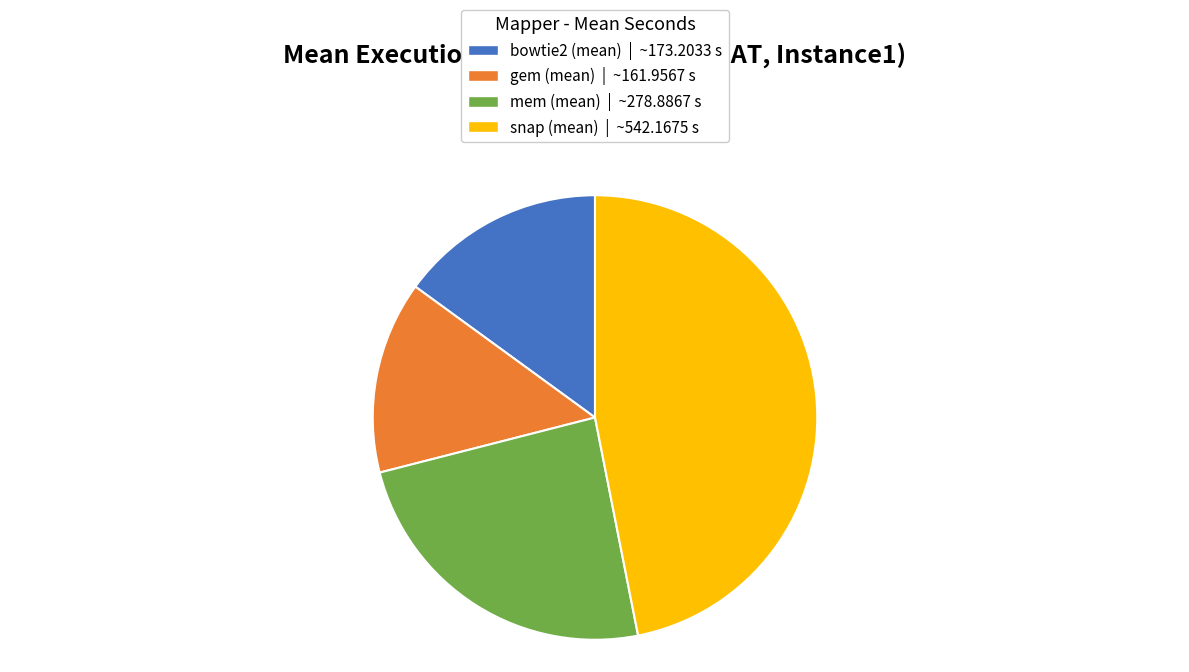

Which has a higher value, mem (mean) | ~278.8867 s or gem (mean) | ~161.9567 s?

mem (mean) | ~278.8867 s